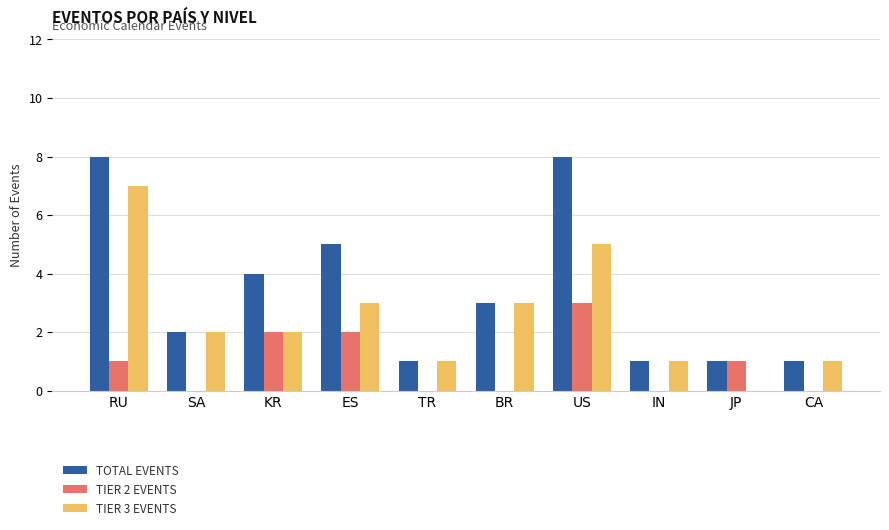

What are all the series names shown in the legend?

TOTAL EVENTS, TIER 2 EVENTS, TIER 3 EVENTS